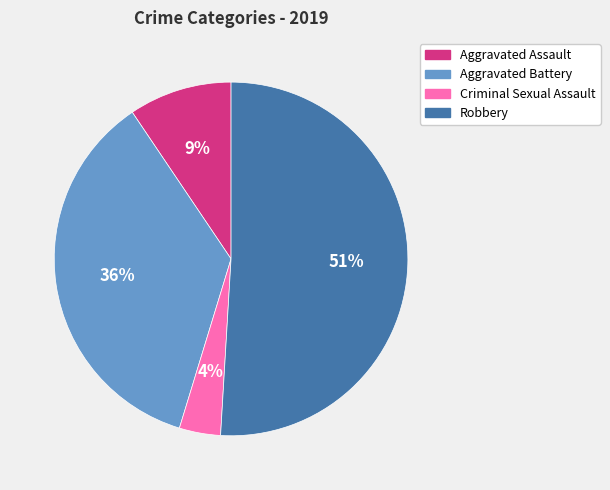

Which category accounts for the majority?

Robbery